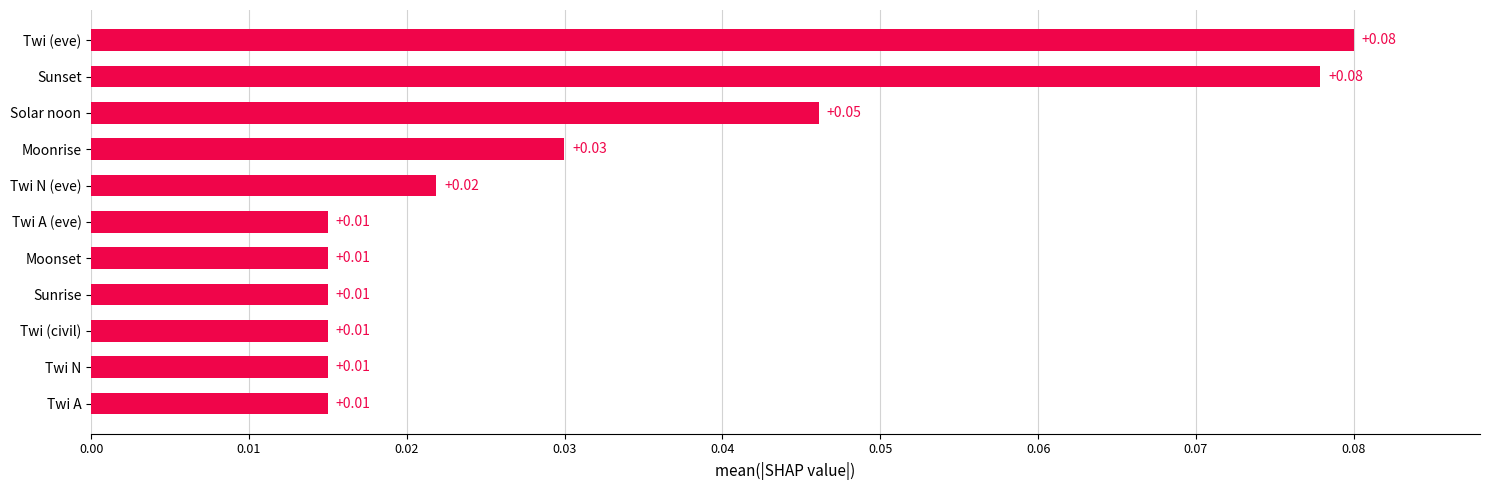

Between Sunset and Moonset, which is larger?

Sunset